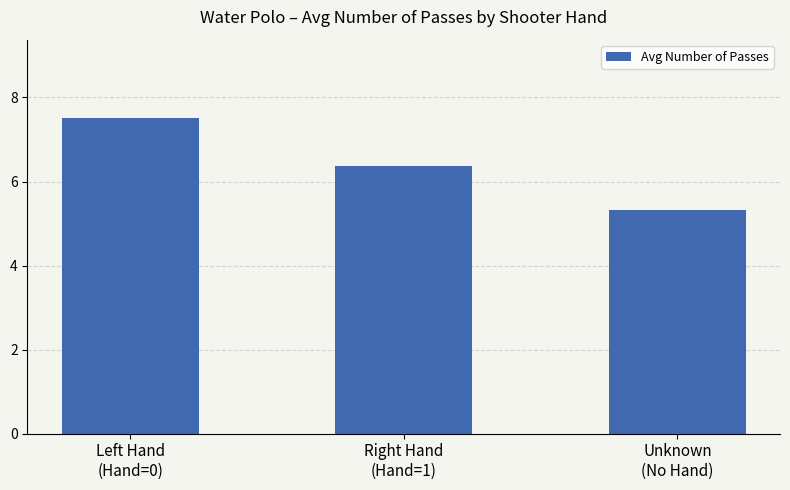

What is the average value?

6.4